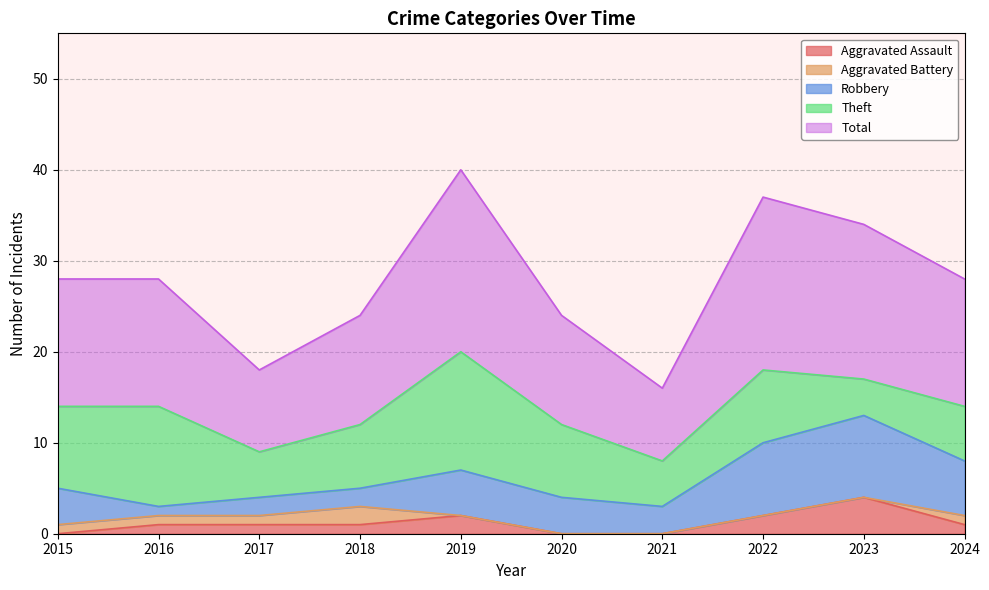

Which series changed the most between 2015 and 2017?

Total